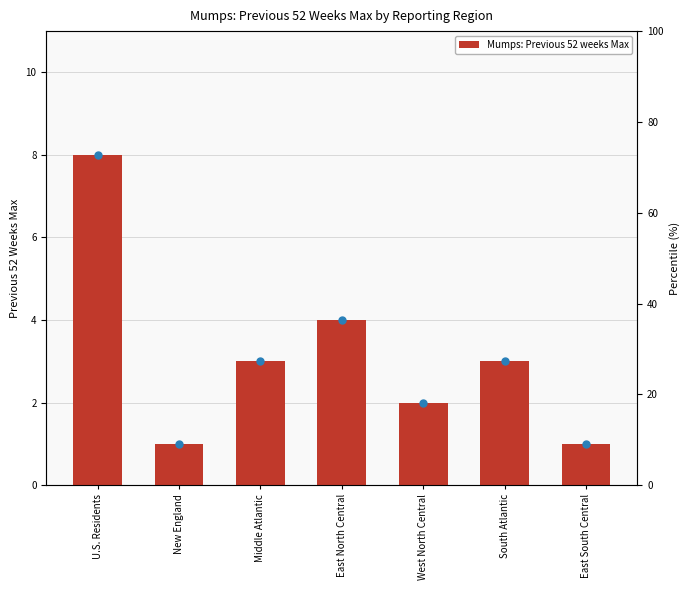

Between West North Central and U.S. Residents, which is larger?

U.S. Residents